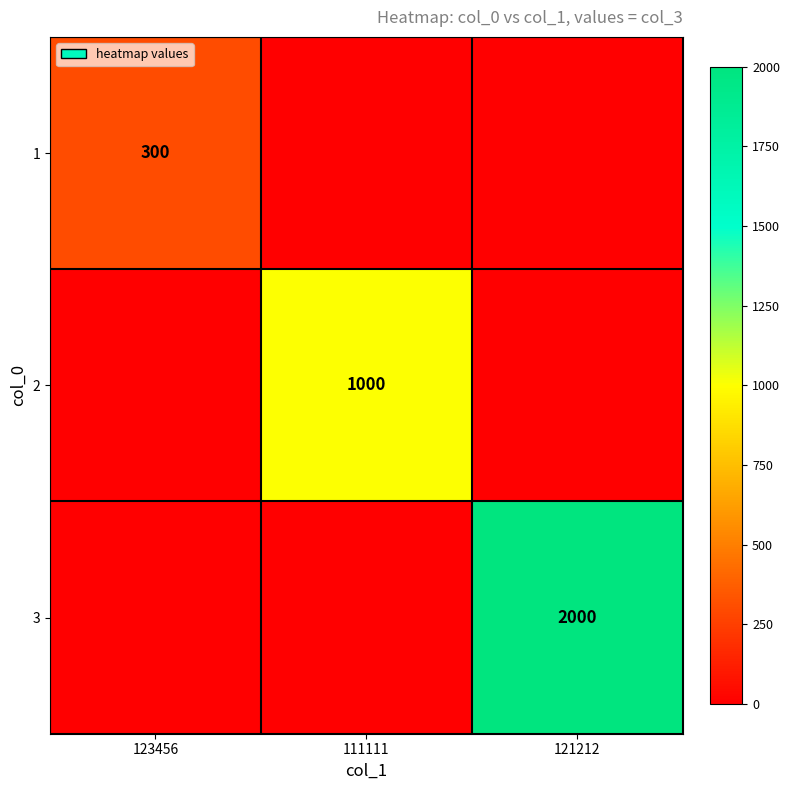

The 2 series shows 1584 at 111111. True or false?

False